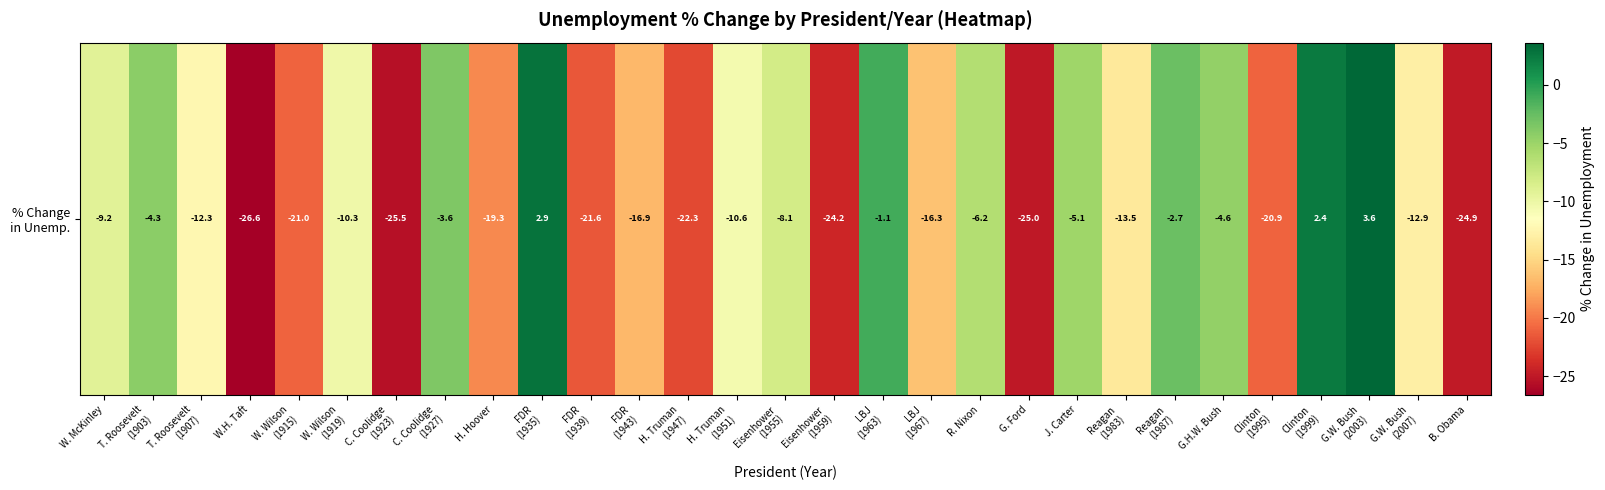

List the labels in order of value, smallest first.

W.H. Taft, C. Coolidge
(1923), G. Ford, B. Obama, Eisenhower
(1959), H. Truman
(1947), FDR
(1939), W. Wilson
(1915), Clinton
(1995), H. Hoover, FDR
(1943), LBJ
(1967), Reagan
(1983), G.W. Bush
(2007), T. Roosevelt
(1907), H. Truman
(1951), W. Wilson
(1919), W. McKinley, Eisenhower
(1955), R. Nixon, J. Carter, G.H.W. Bush, T. Roosevelt
(1903), C. Coolidge
(1927), Reagan
(1987), LBJ
(1963), Clinton
(1999), FDR
(1935), G.W. Bush
(2003)